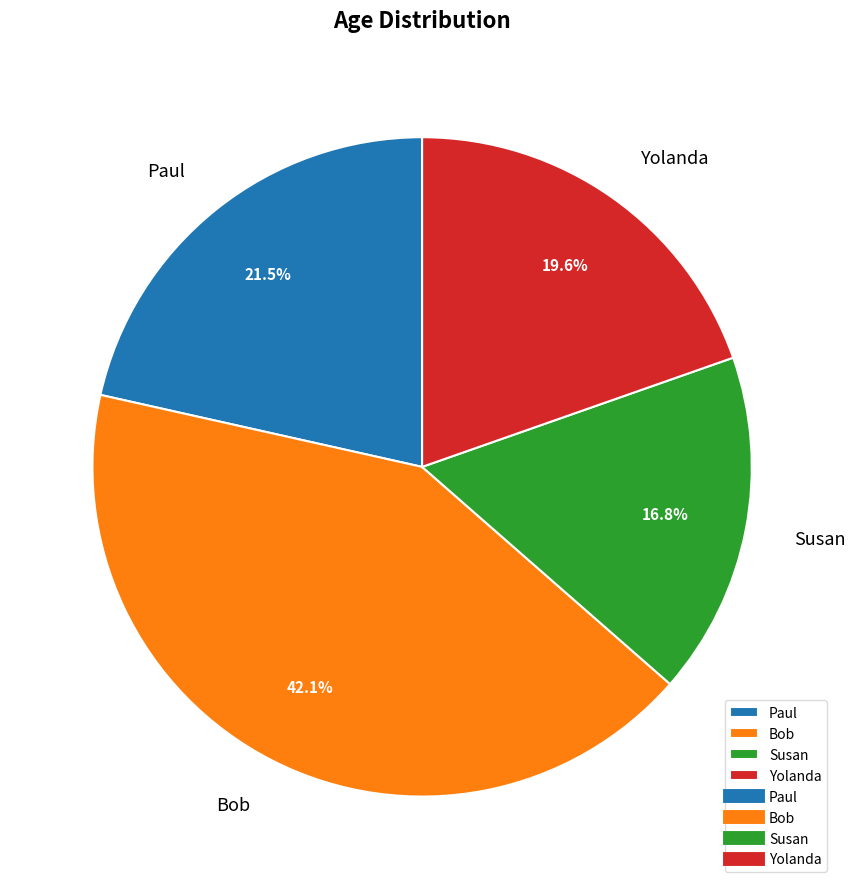

Approximately how many times larger is the value at Susan compared to Paul?

0.8